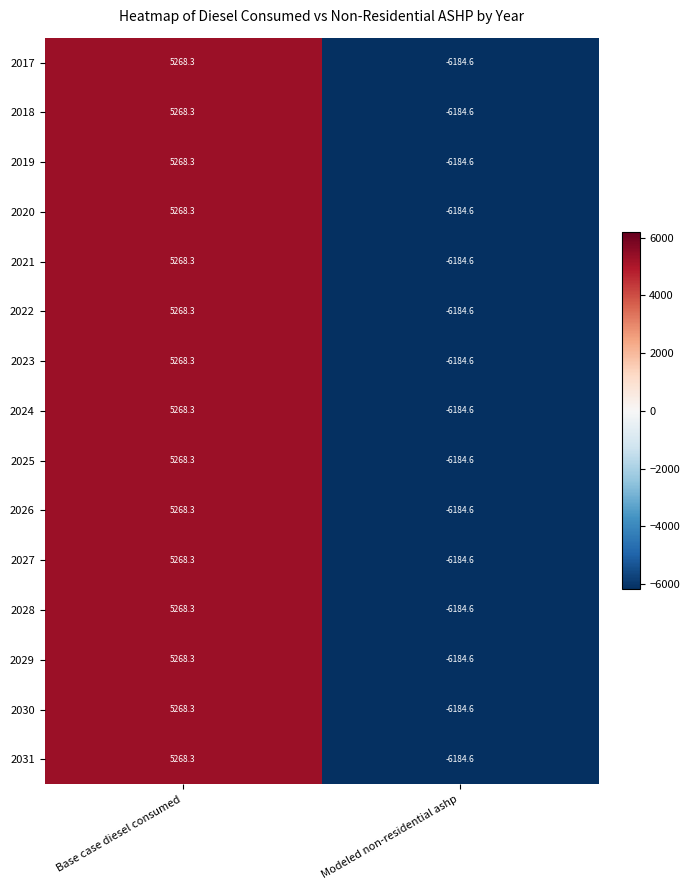

Is it true that 2031 equals 3547.0 at Base case diesel consumed?

False